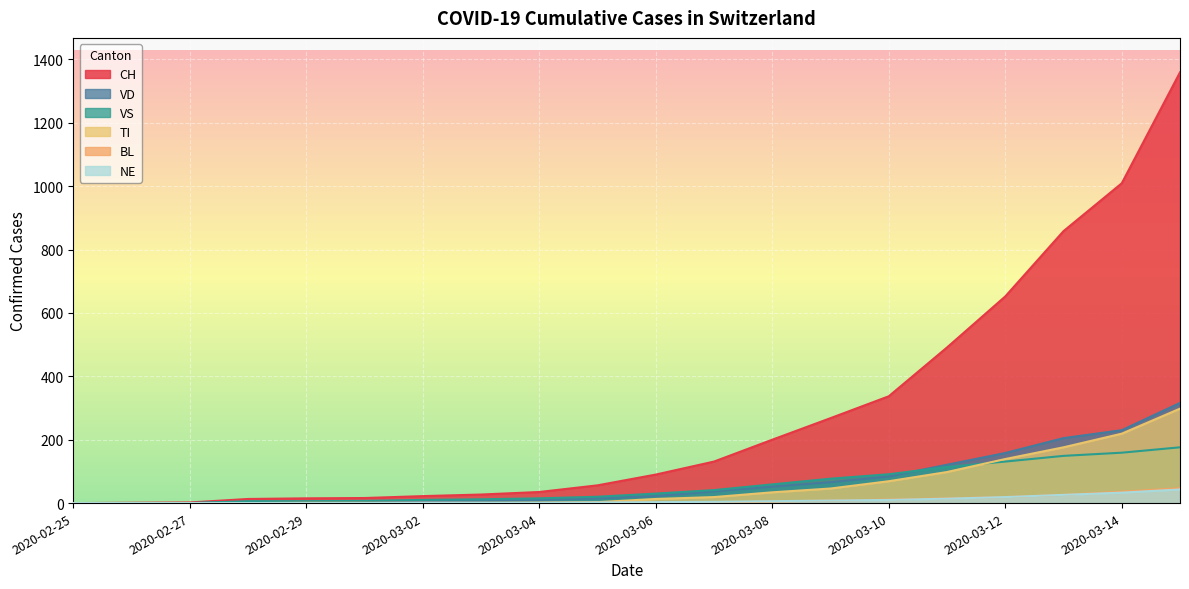

What is the difference between the TI values at 2020-02-27 and 2020-03-14?

219